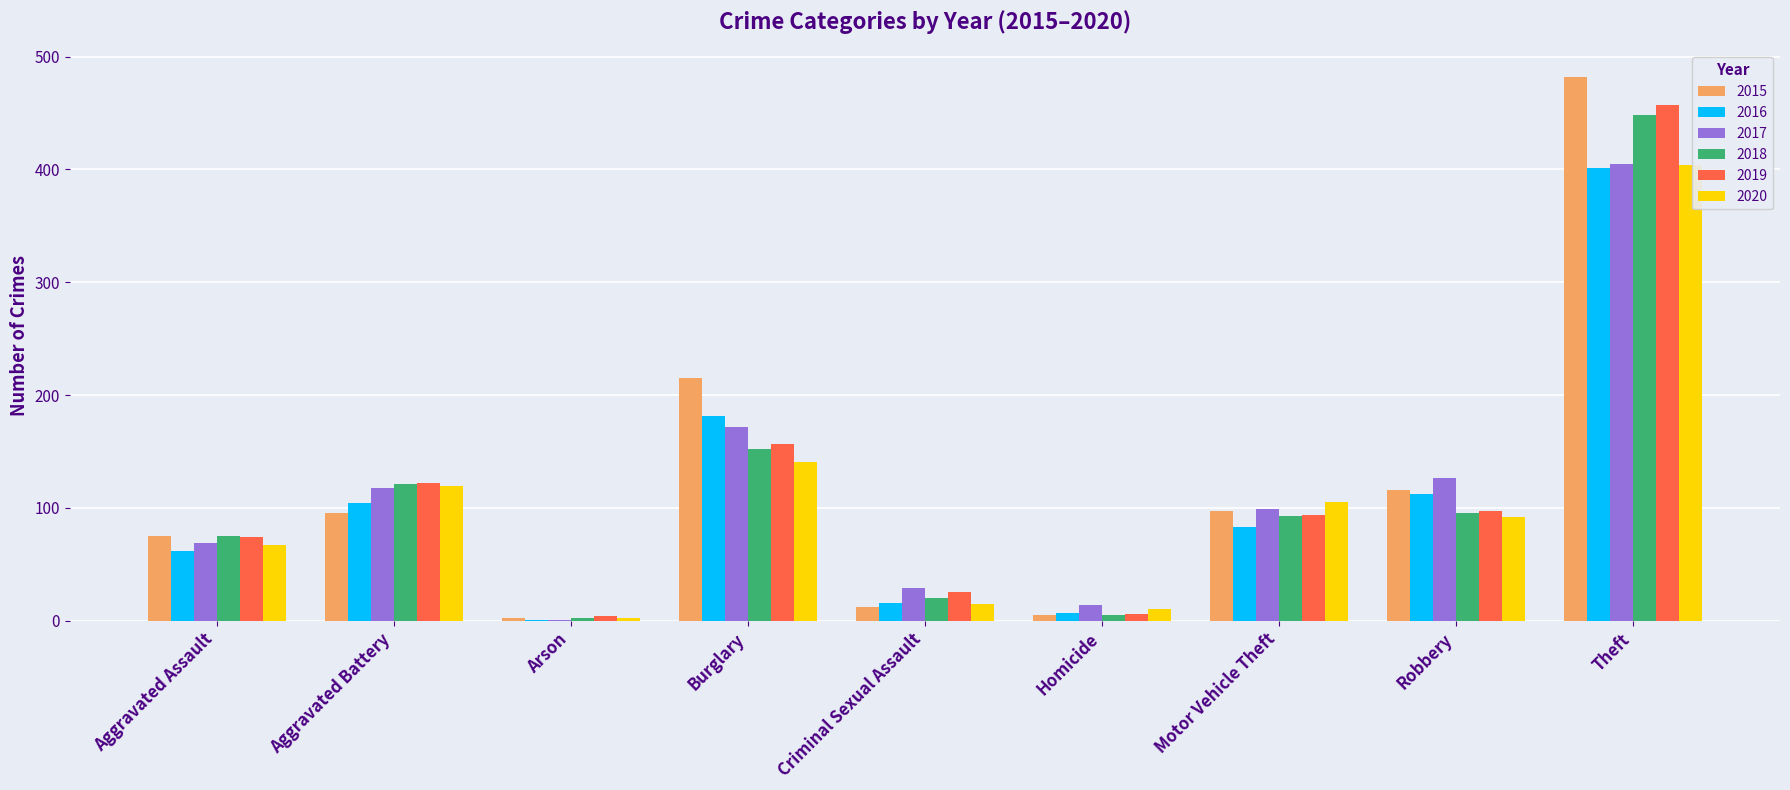

What is the total value across all series at Burglary?

1018